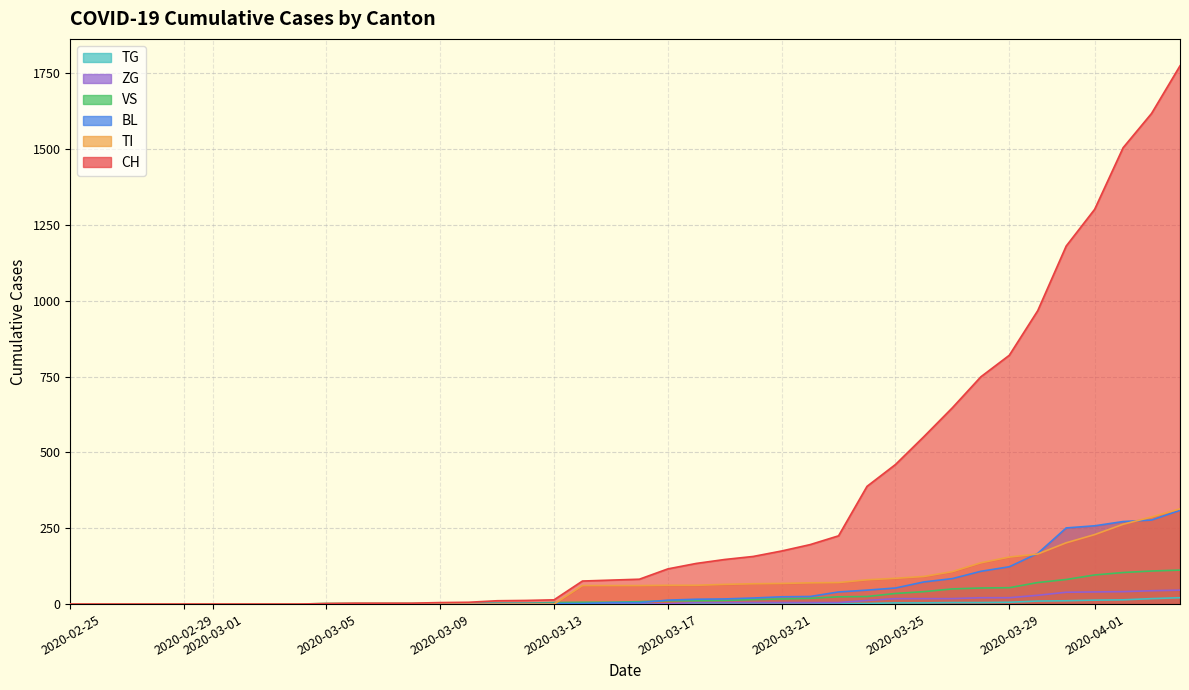

Between 2020-02-29 and 2020-03-17, which series saw the biggest shift?

CH